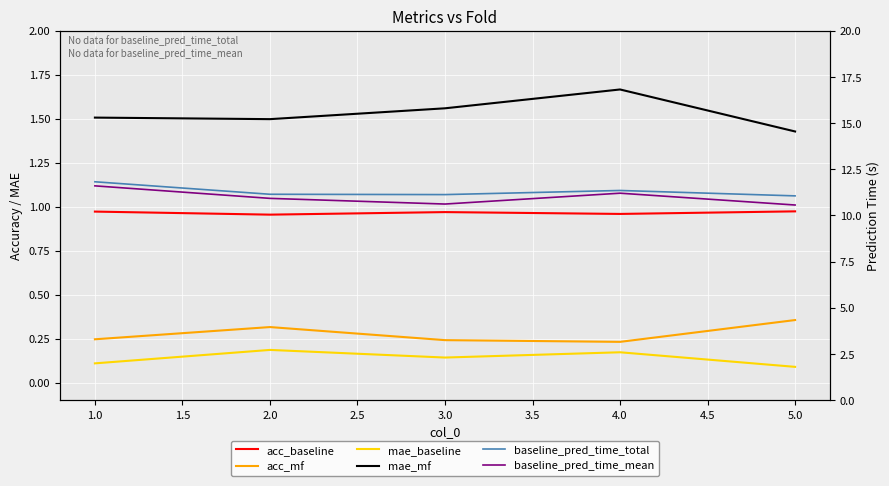

At how many categories does at least one series exceed 1?

5